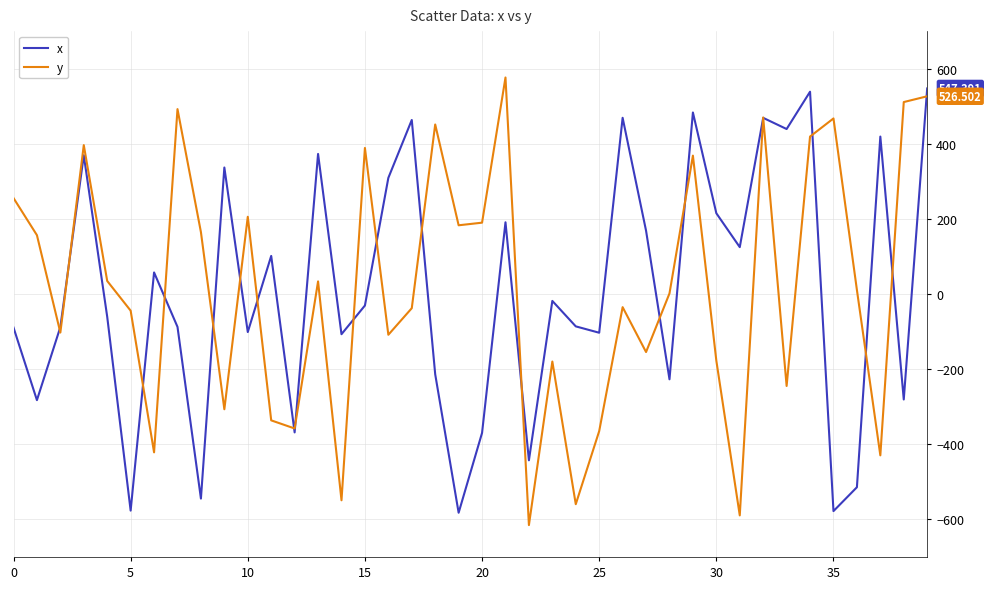

How many times do x and y cross each other?

21